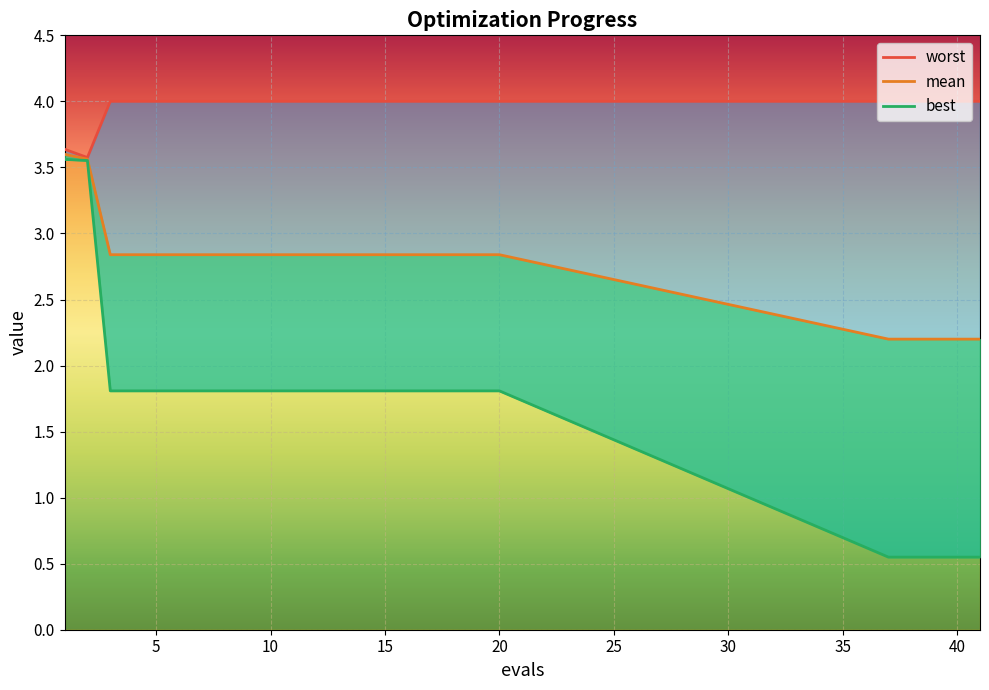

How many lines are shown in the chart?

3